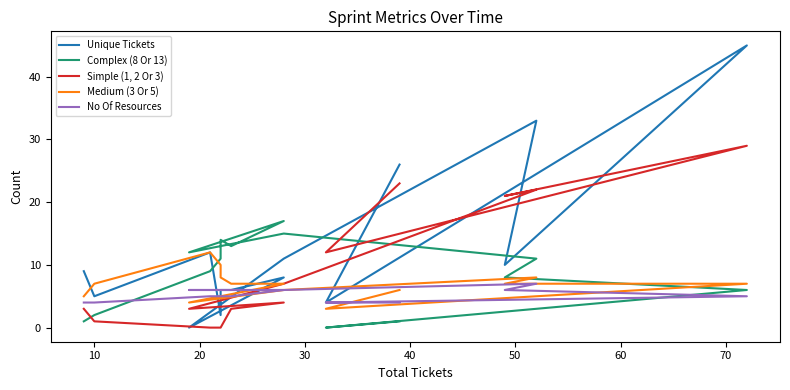

Which series has the largest total across all categories?

Unique Tickets